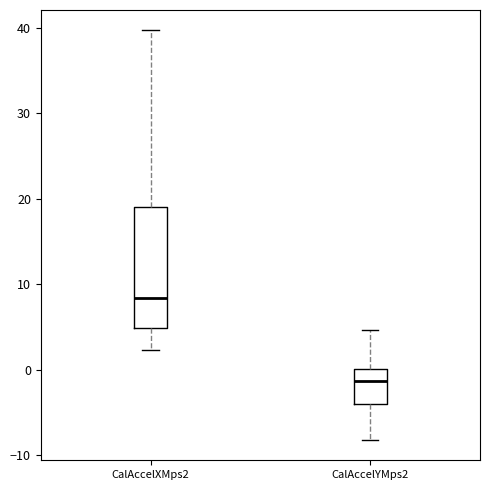

Reading left to right, transcribe this box plot: for each box, give where its median line is, the range the box spans, and where its two whiskers end, as read against the y-axis. The values are not printed on the chart, so give them approximately, as read against the axis.

CalAccelXMps2: median 8, box 5 to 19, whiskers 2 to 40
CalAccelYMps2: median -1, box -4 to 0, whiskers -8 to 5